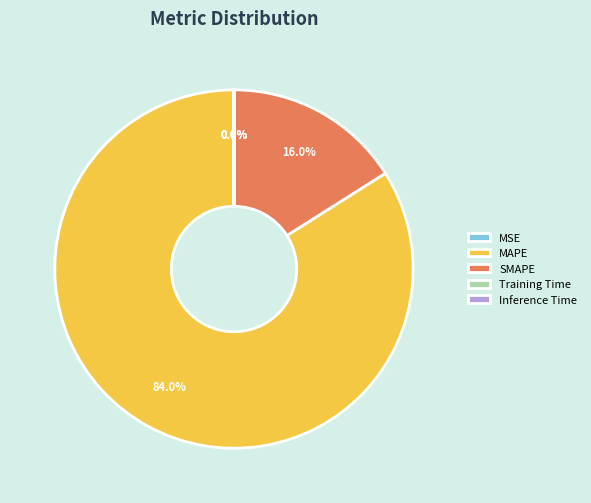

Is there a majority slice in this chart?

Yes